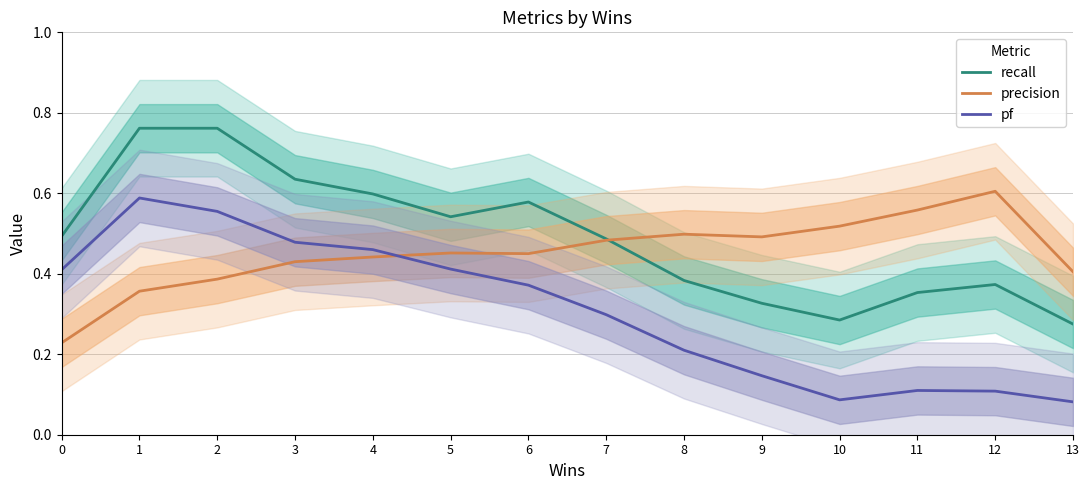

Rank the series by their average value, from lowest to highest.

pf, precision, recall